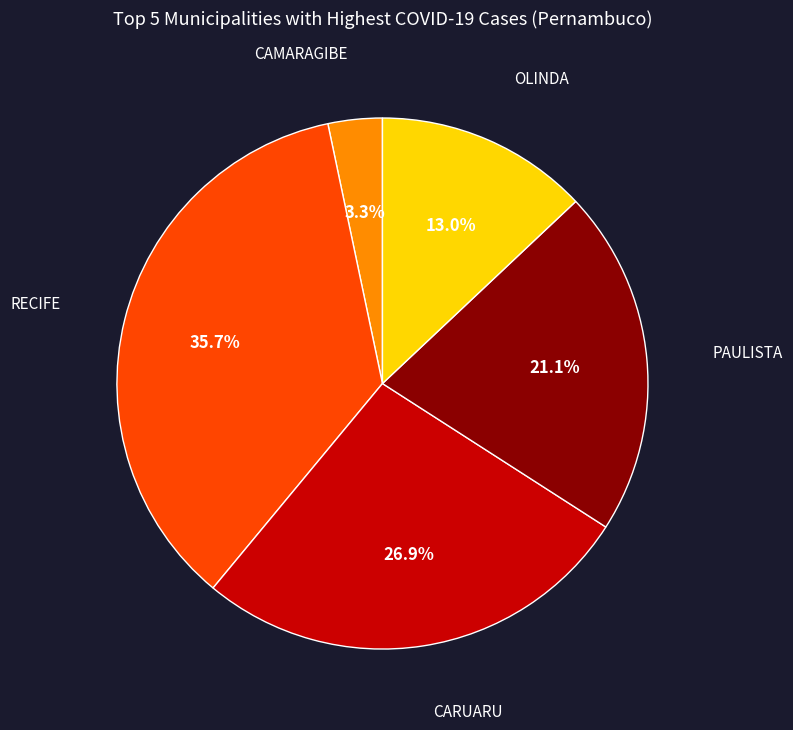

To the nearest percent, what is the difference between the largest and smallest slice percentages?

32%